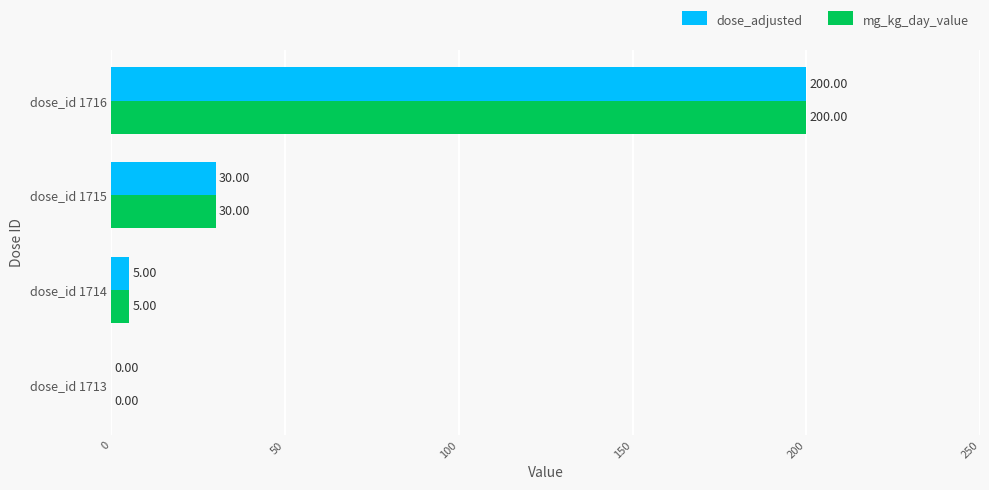

Is the value of mg_kg_day_value at dose_id 1714 greater than the value of dose_adjusted at dose_id 1713?

Yes